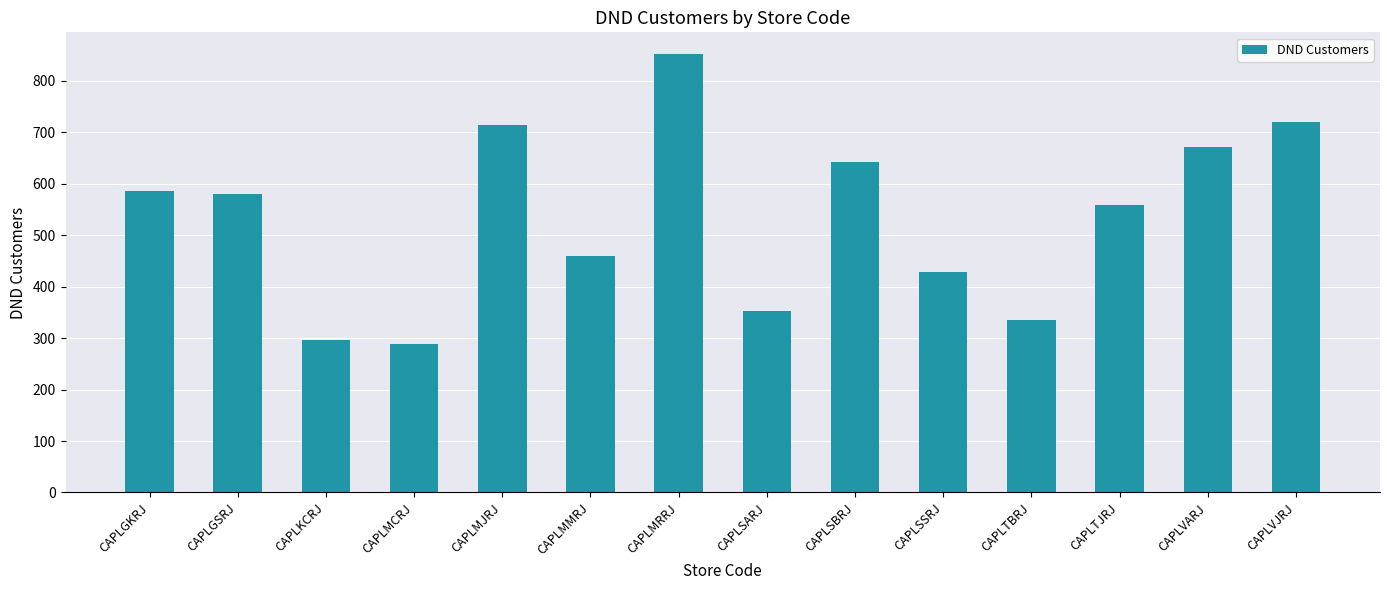

What position from the left is CAPLSSRJ?

10